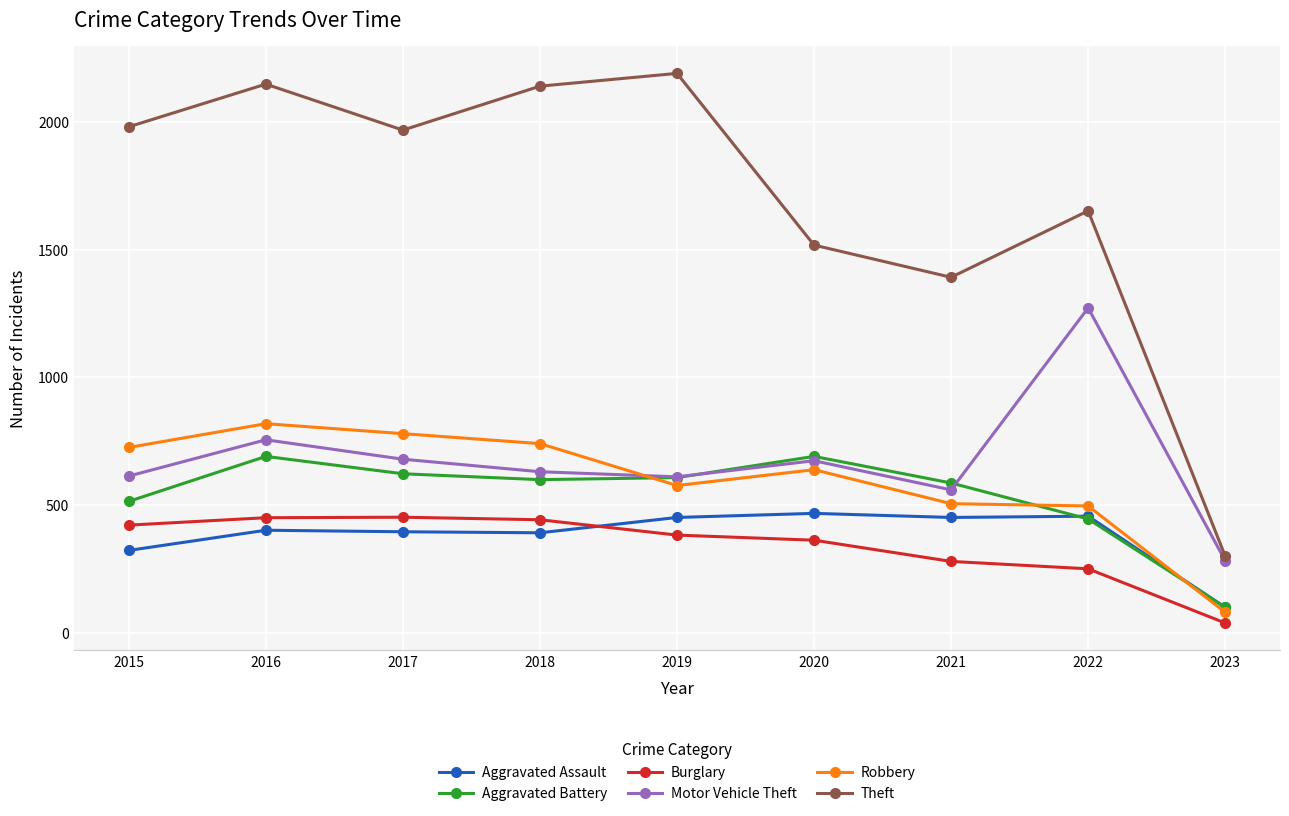

What are all the series names shown in the legend?

Aggravated Assault, Aggravated Battery, Burglary, Motor Vehicle Theft, Robbery, Theft